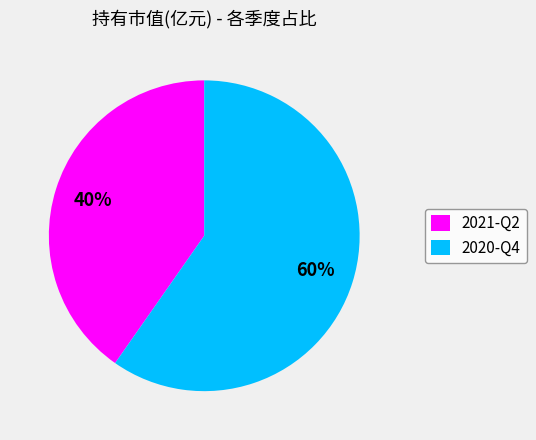

What is the ratio of the value at 2021-Q2 to the value at 2020-Q4?

0.7